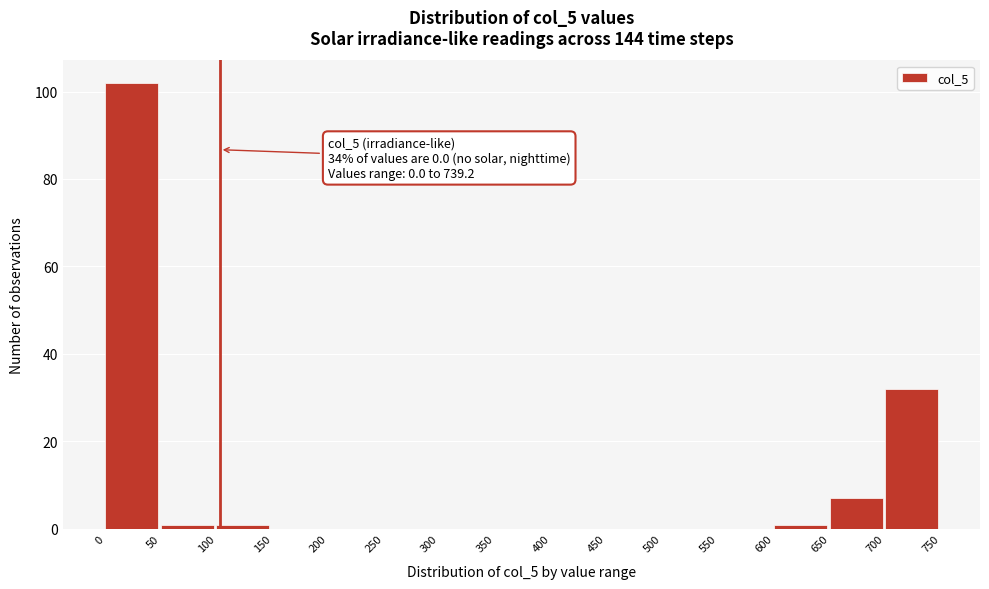

Over which range of the x-axis is the bar tallest?

0 to 50